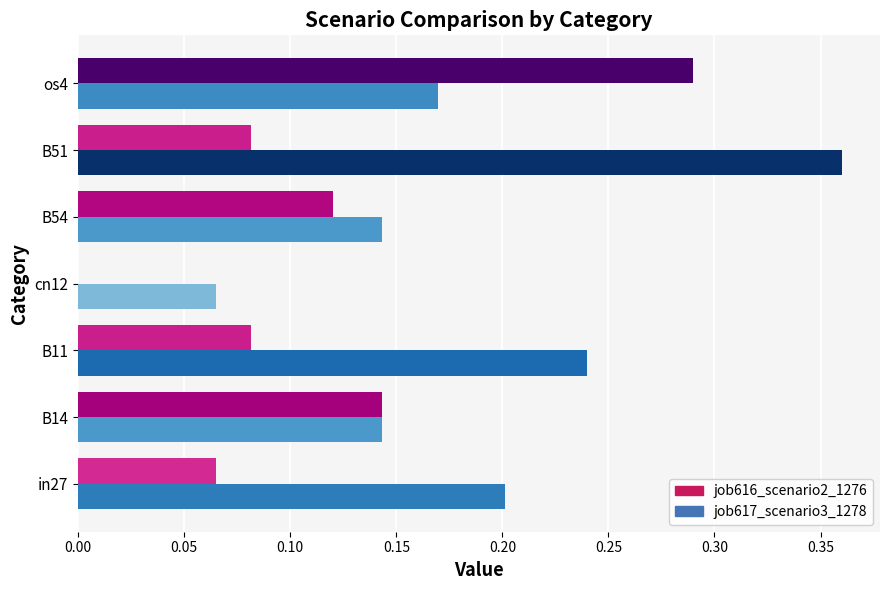

Which series has the largest total across all categories?

job617_scenario3_1278